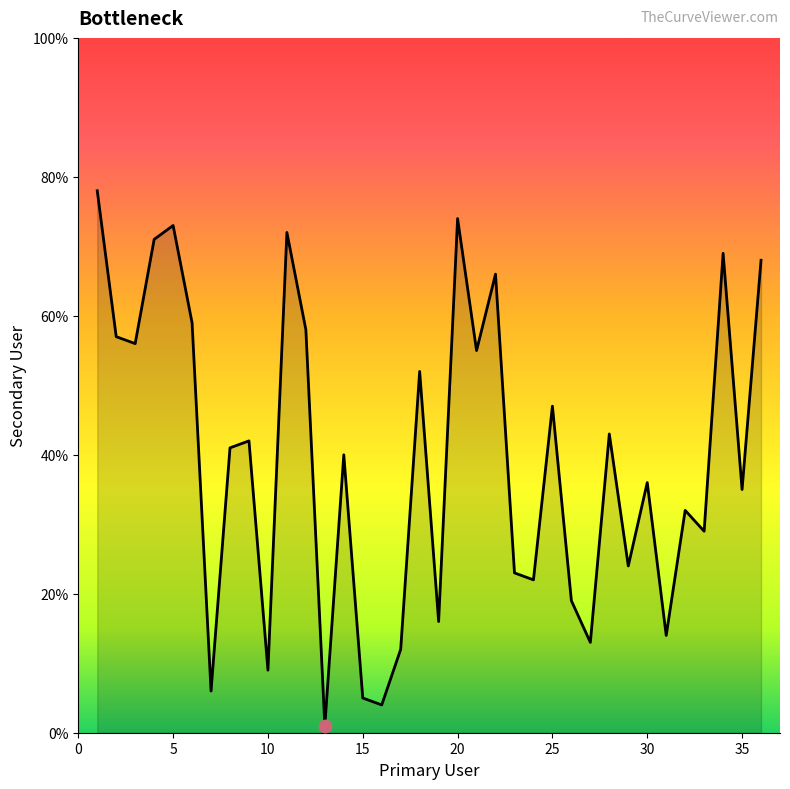

What is the maximum value shown in the chart?

78